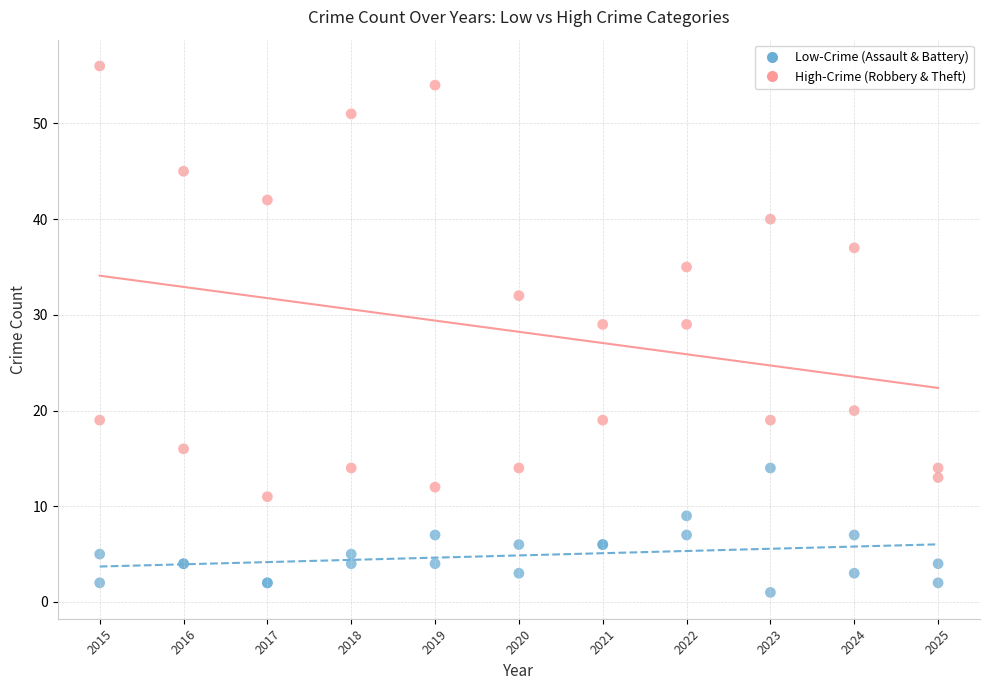

What is the X range (max minus min) for the scatter plot?

10